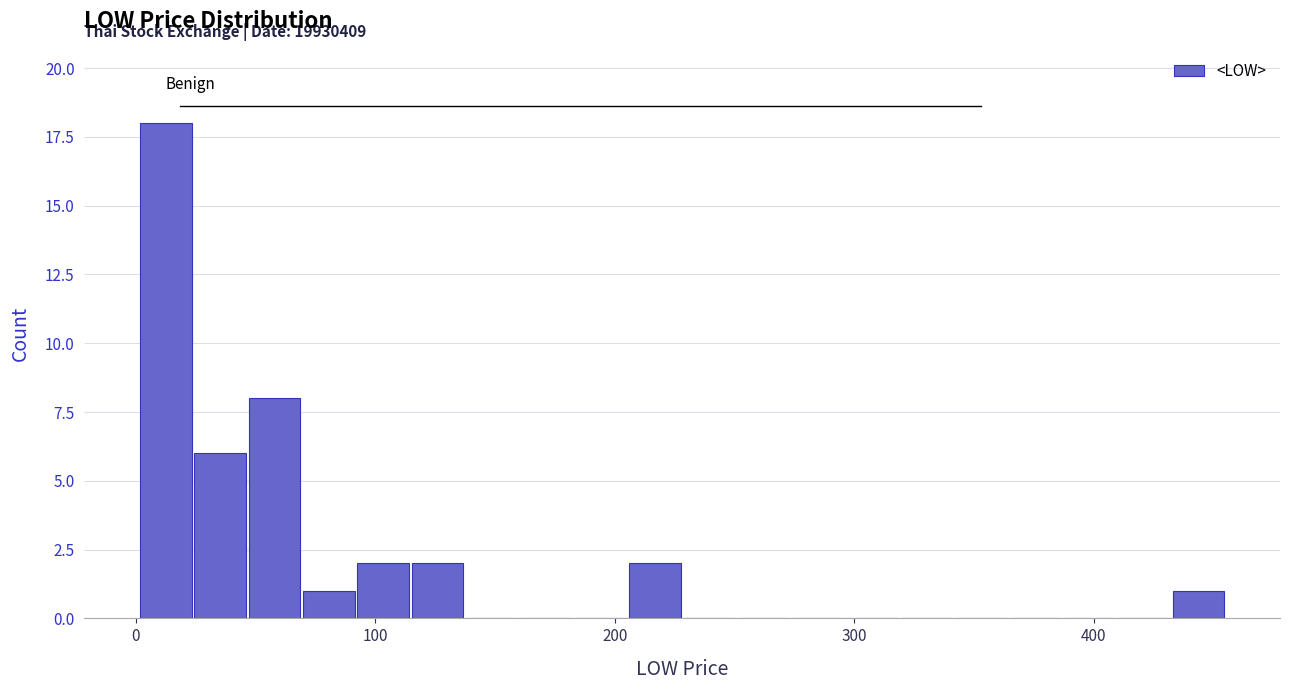

Read against the x-axis, roughly where is the centre of the tallest bar?

10